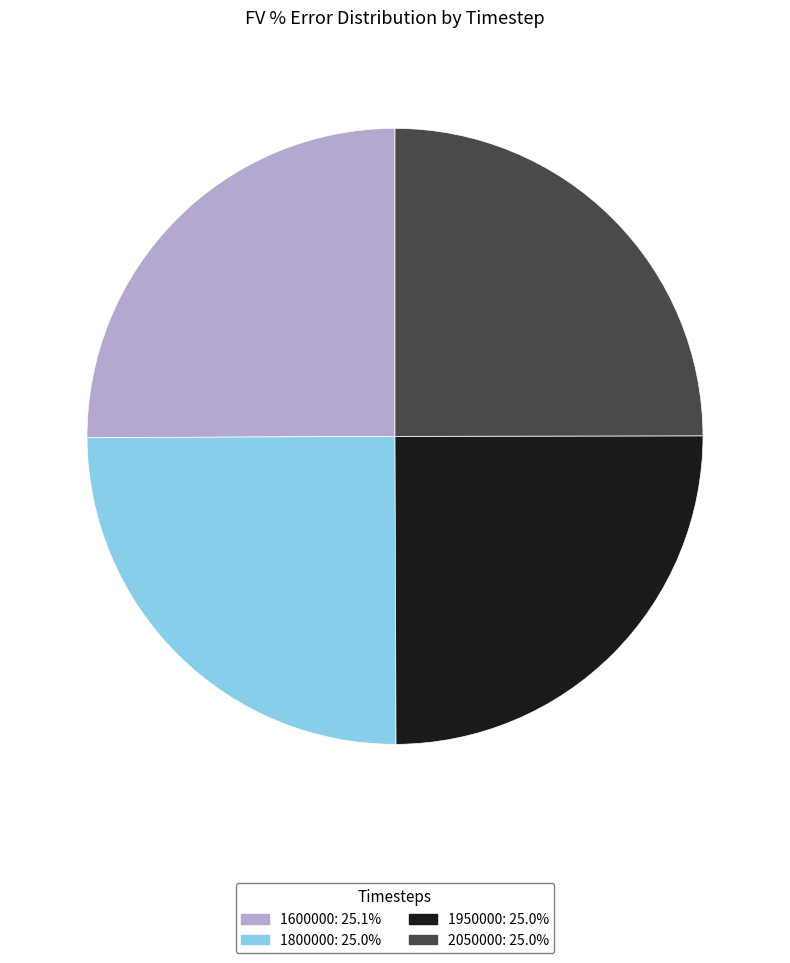

Does 1600000 account for over 50% of the chart?

No